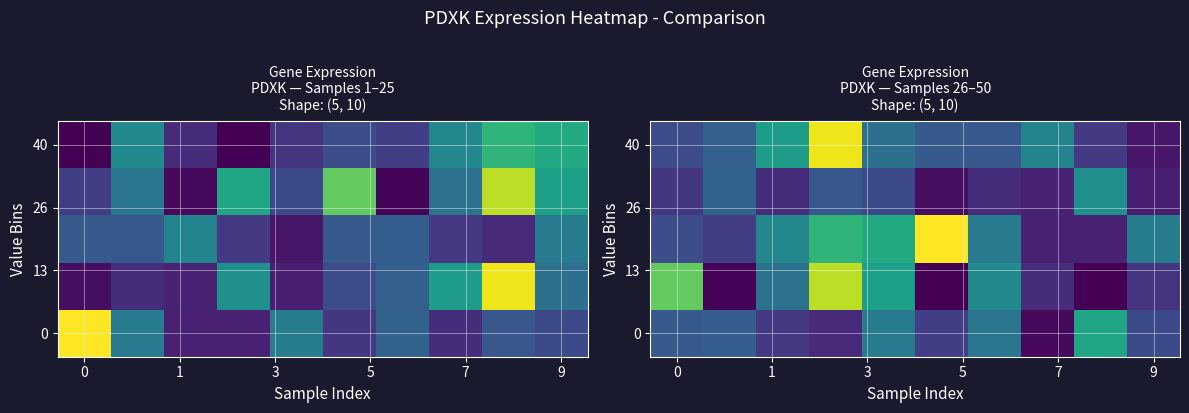

At how many categories does at least one series exceed 47233?

10